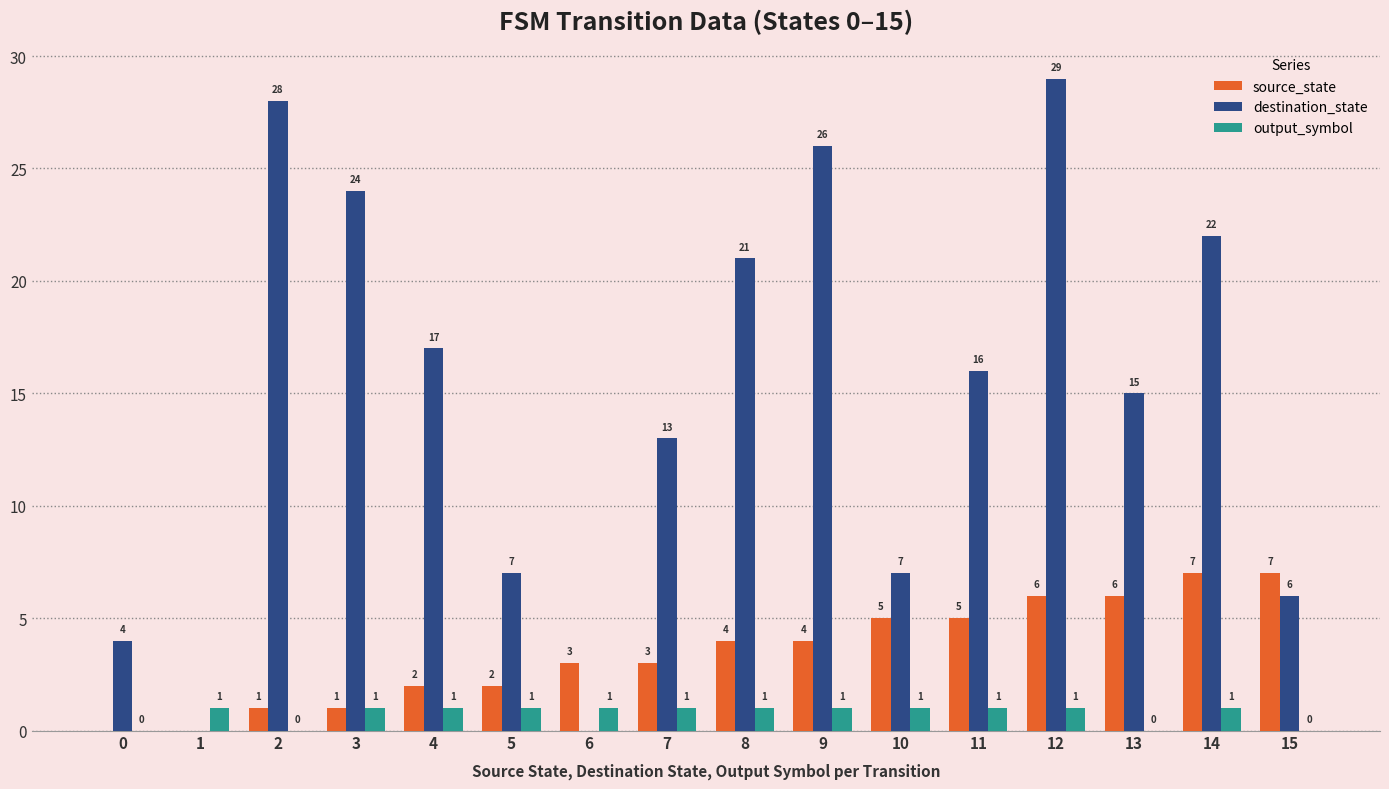

At which label is destination_state closest to 14?

7